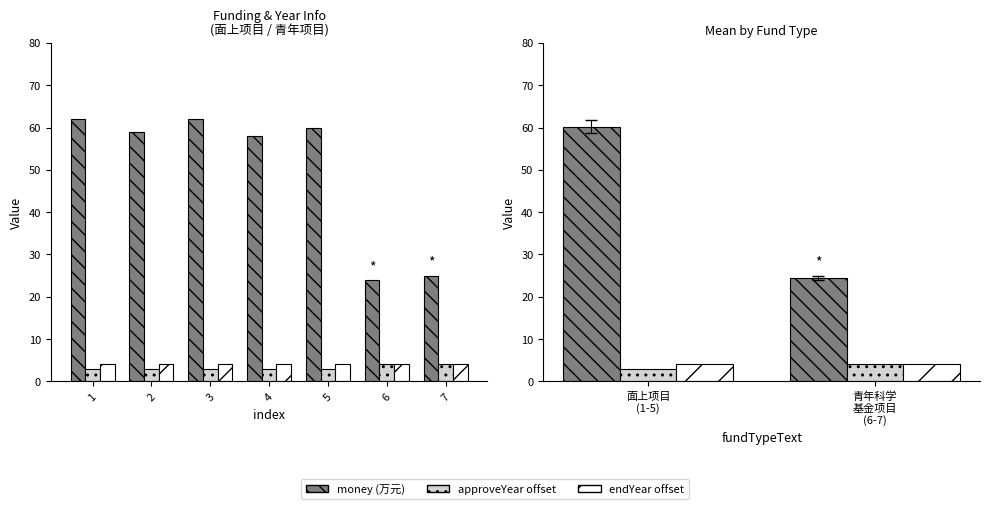

At which label does approveYear offset reach its minimum?

面上项目 (1-5)